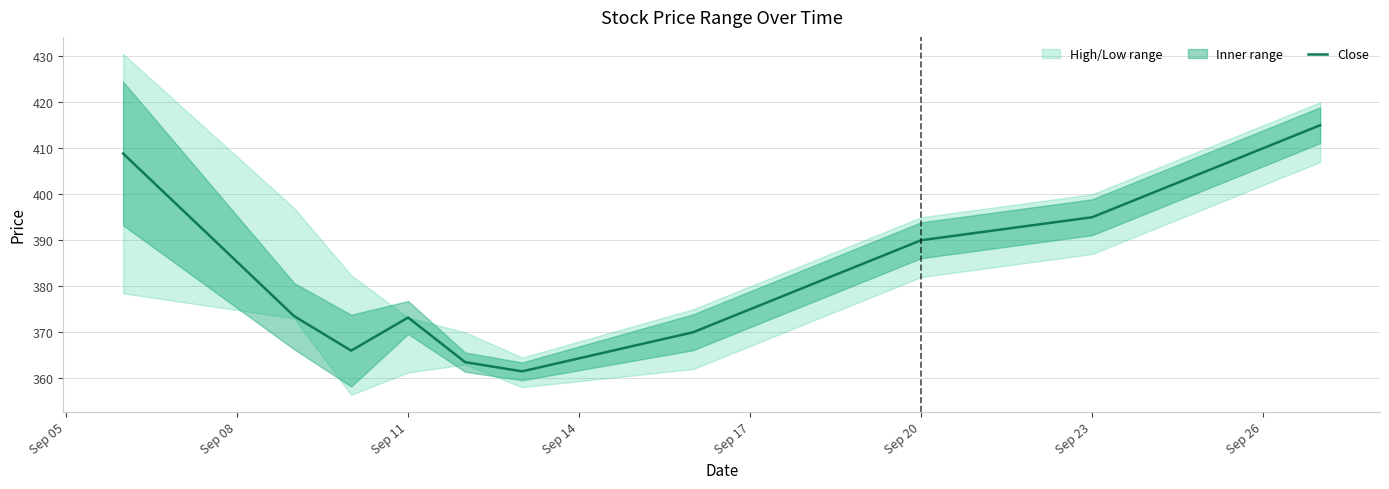

What is the lowest value of the Close series?

361.5